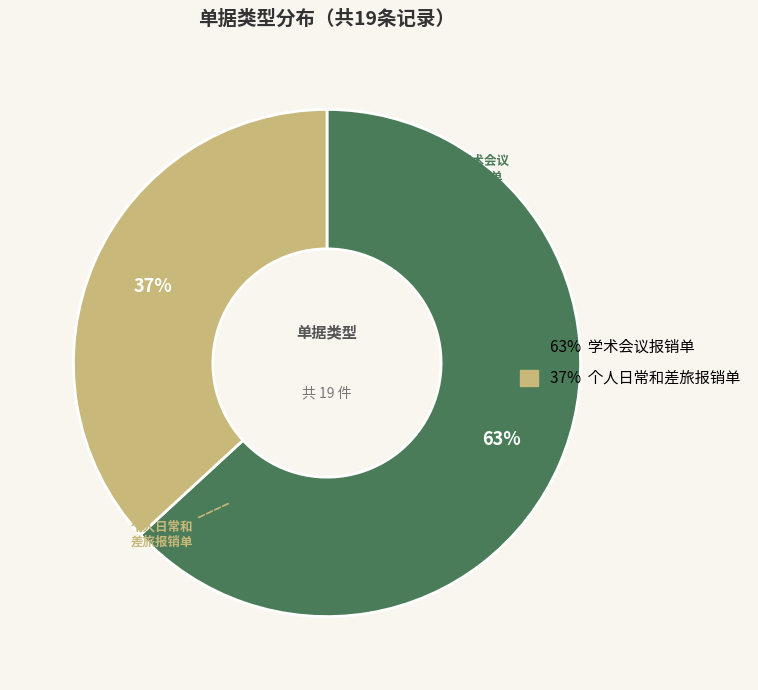

To the nearest percent, what is the average slice percentage?

50%